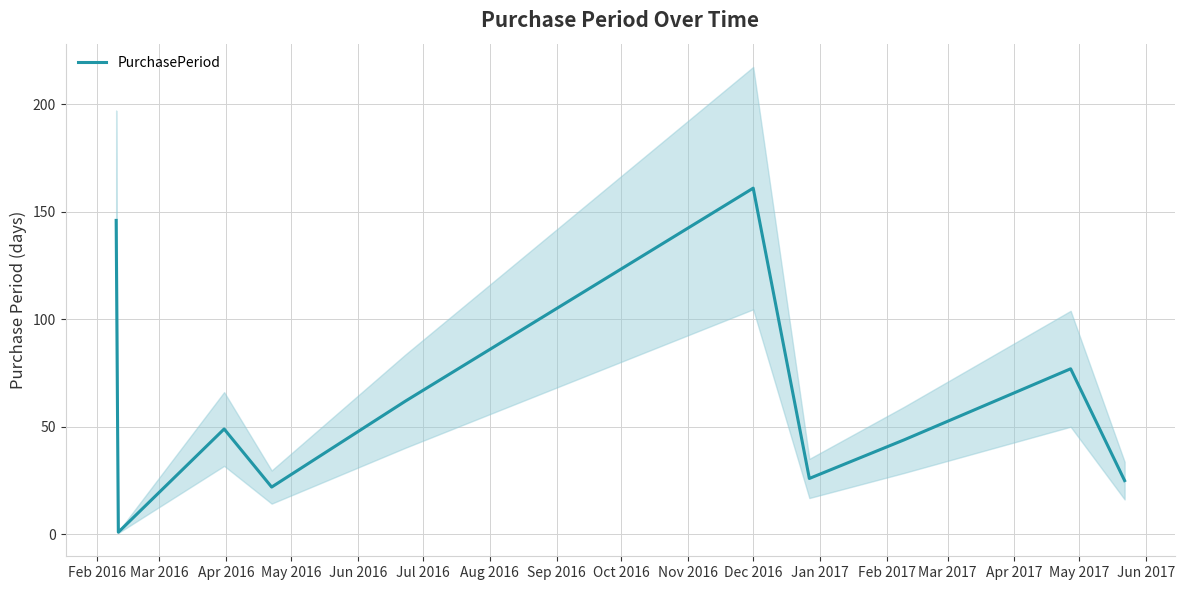

What is the maximum value for PurchasePeriod?

161